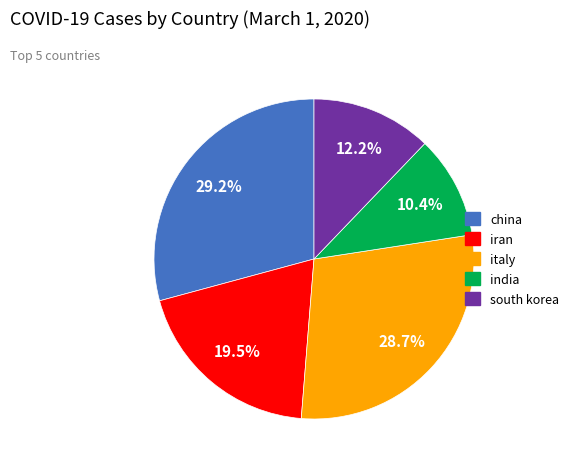

Approximately how many times larger is the value at iran compared to china?

0.7